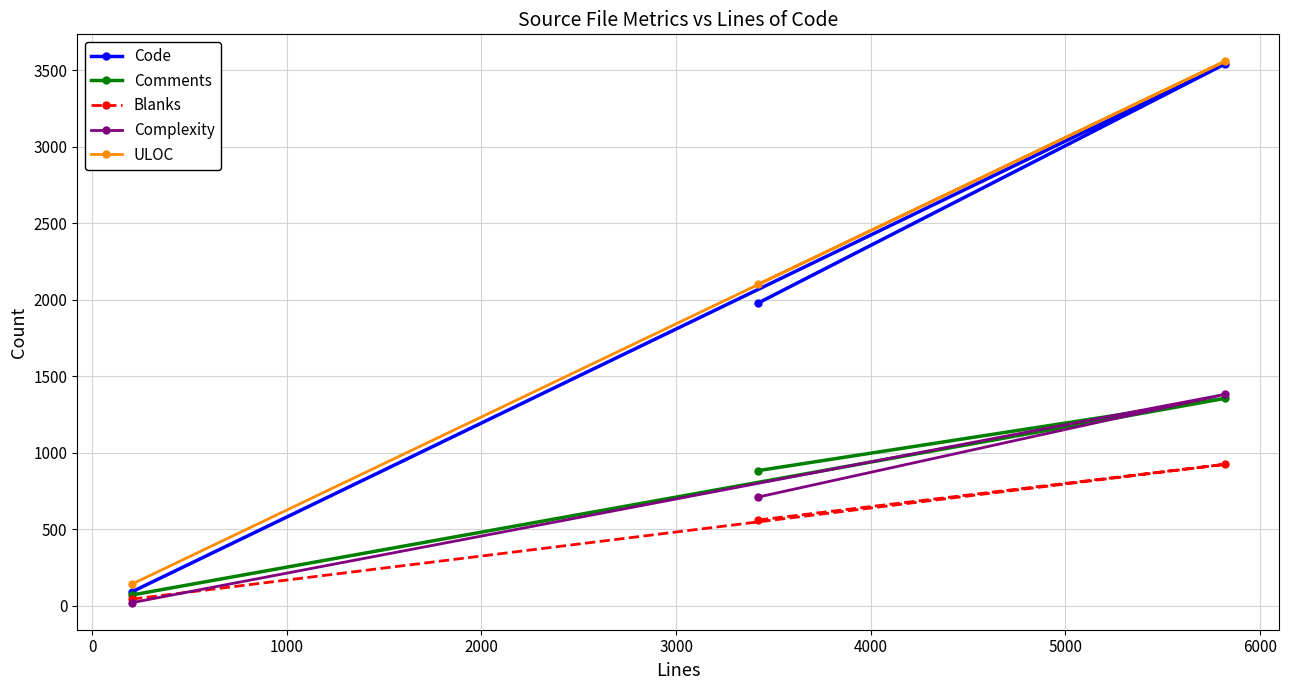

Which series has the widest spread of values?

Code